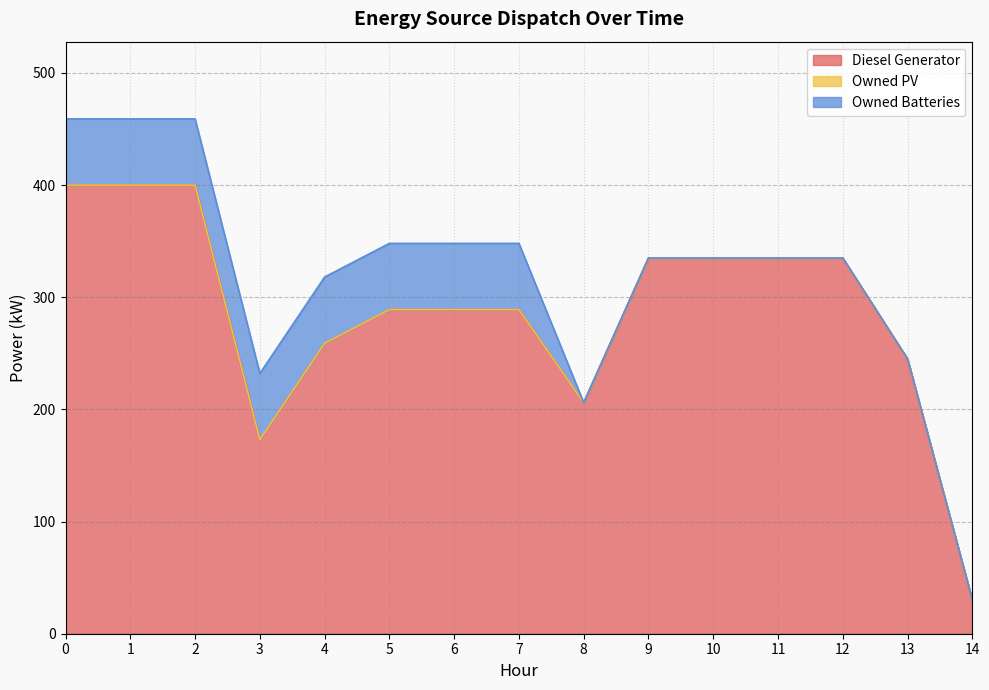

Is it true that Owned PV equals 0 at 5?

True